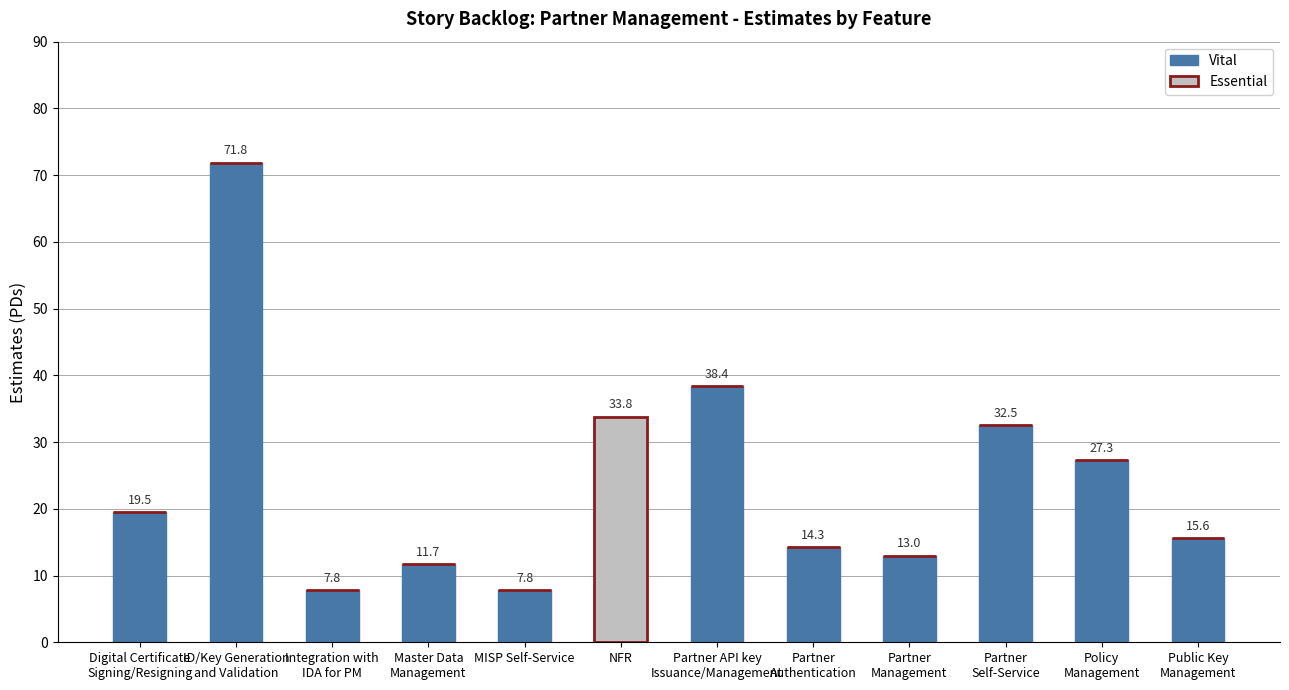

The Vital series shows 7.8 at MISP Self-Service. True or false?

True